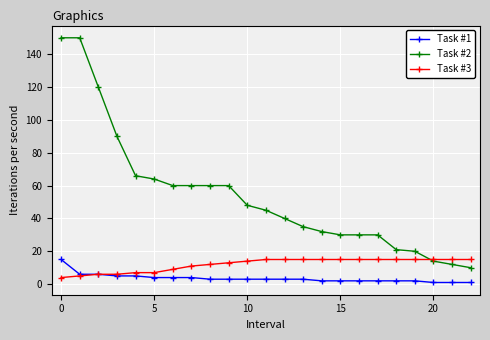

What is the maximum value for Task #3?

15